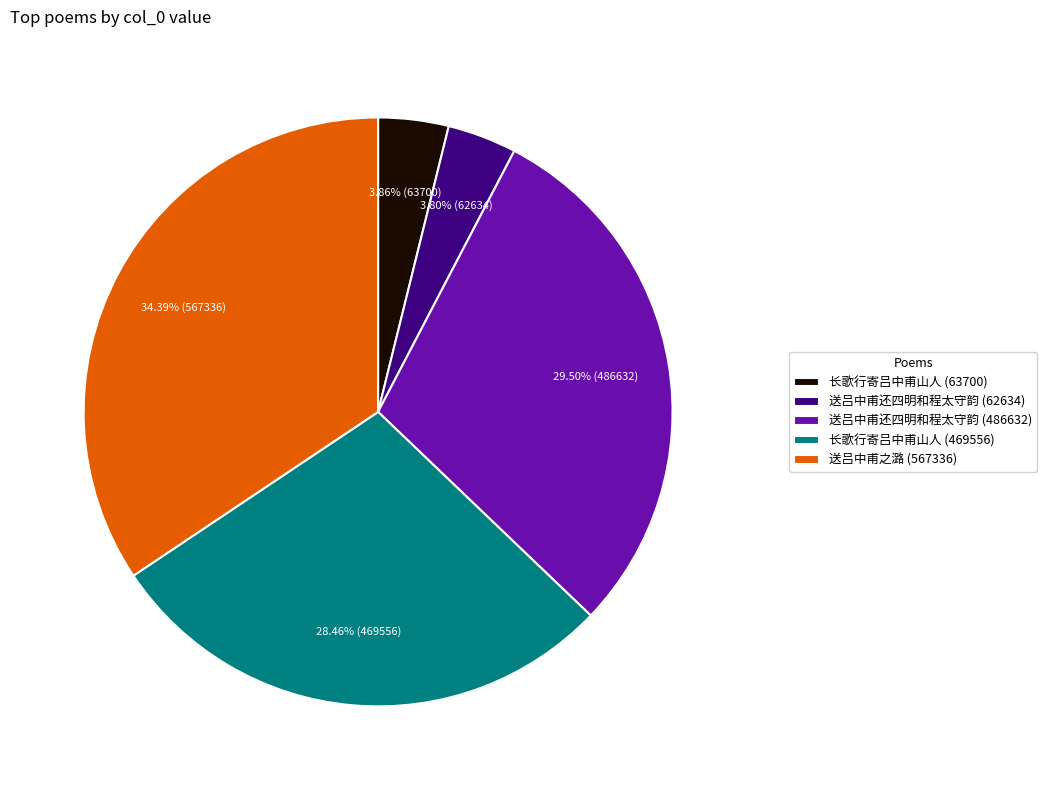

Does 送吕中甫还四明和程太守韵 (62634) represent more than half of the total?

No